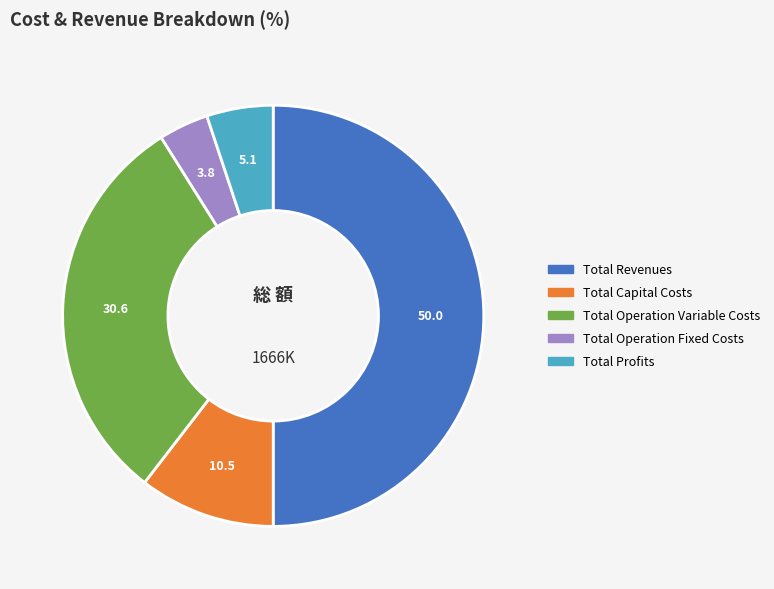

Rank the categories by value from lowest to highest.

Total Operation Fixed Costs, Total Profits, Total Capital Costs, Total Operation Variable Costs, Total Revenues